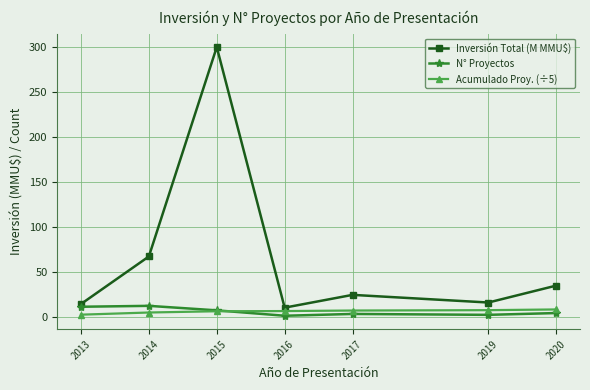

Is the value of Inversión Total (M MMU$) at 2020 greater than the value of N° Proyectos at 2016?

Yes